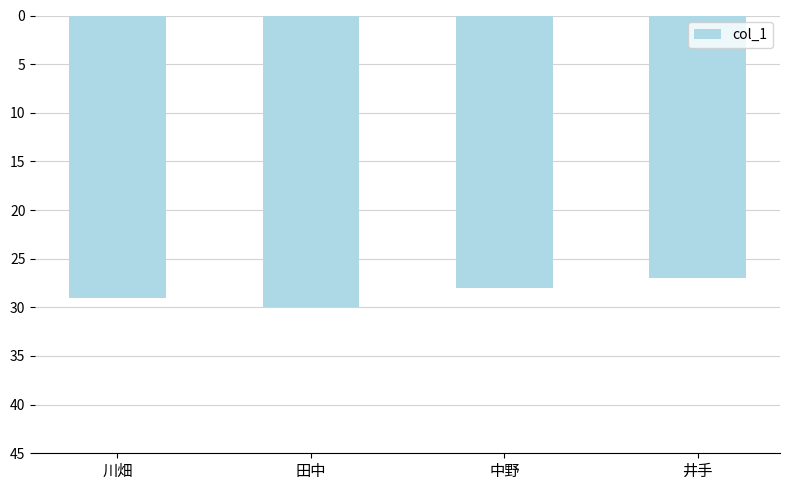

How many categories are shown in the chart?

4